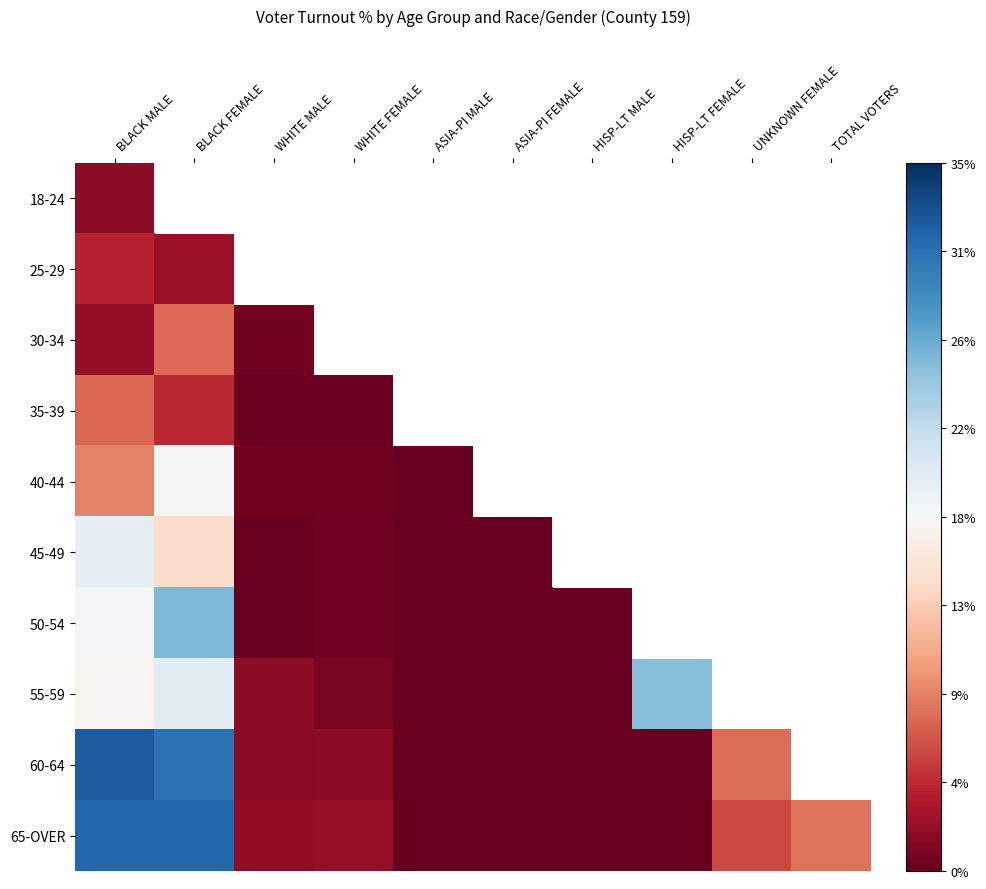

Count the number of categories in the chart.

10